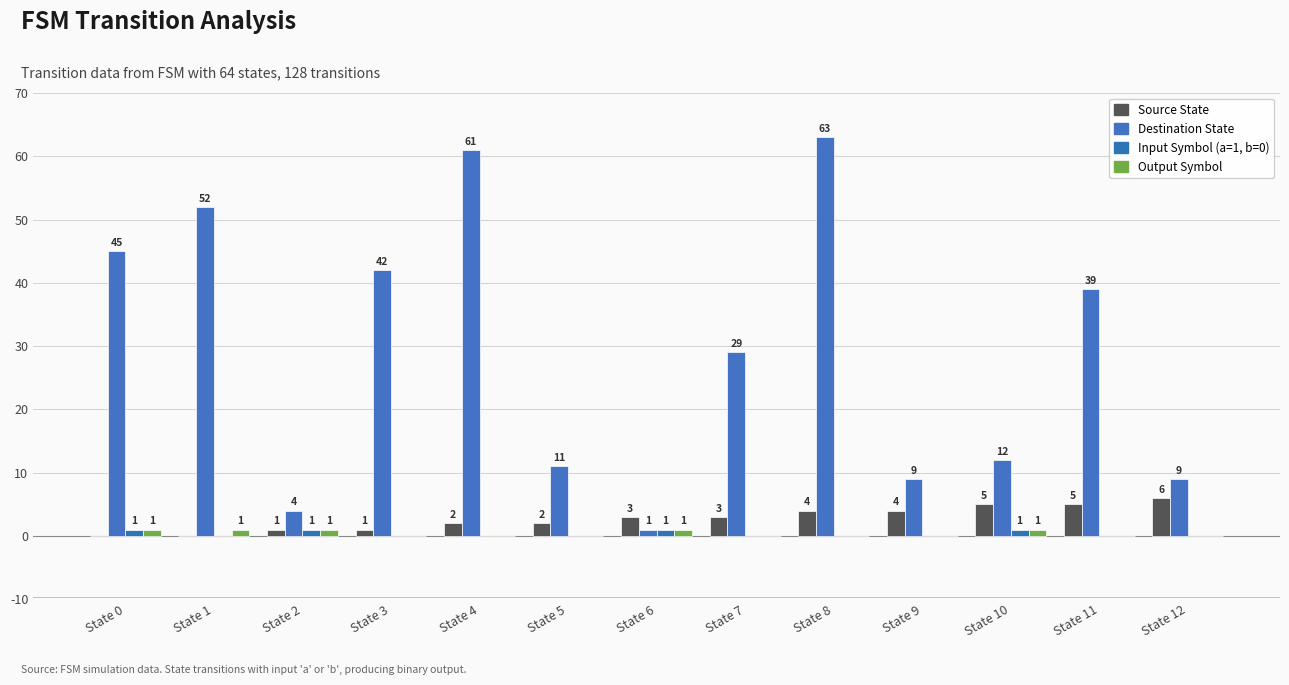

The Input Symbol (a=1, b=0) series shows 0 at State 11. True or false?

True